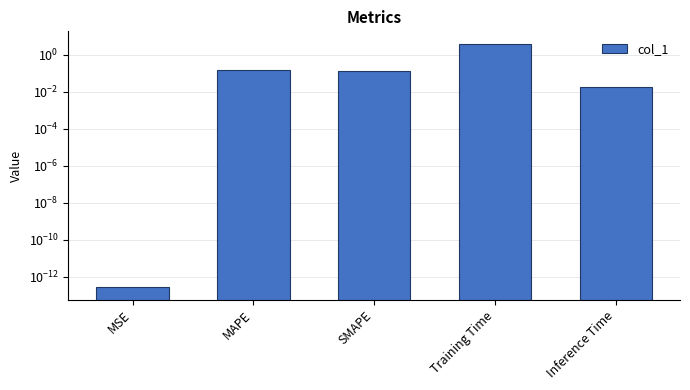

The value at SMAPE is 0.1. True or false?

True